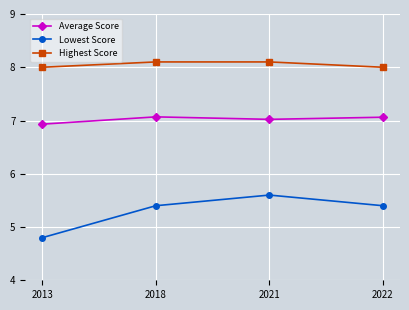

Is it true that Average Score equals 4.3 at 2018?

False